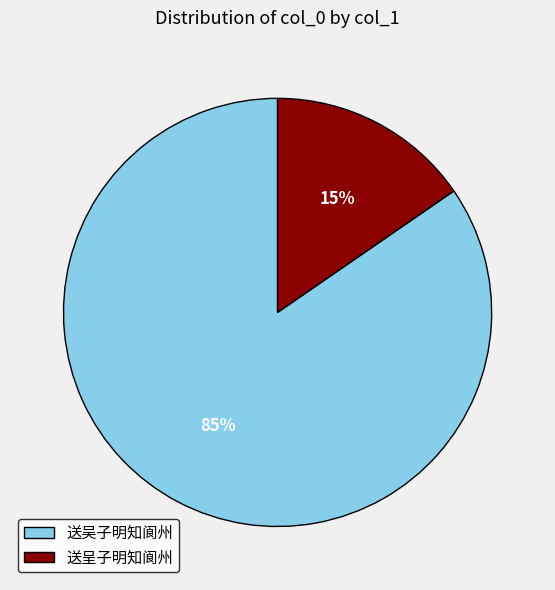

To the nearest percent, what portion does 送吴子明知阆州 represent?

85%